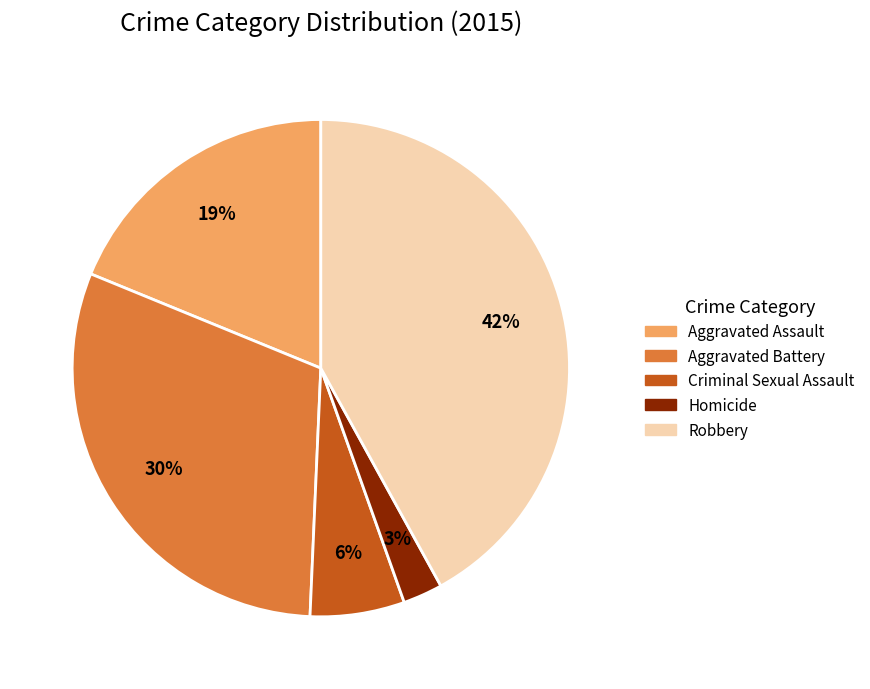

Is the sum of Aggravated Battery and Robbery greater than half?

Yes